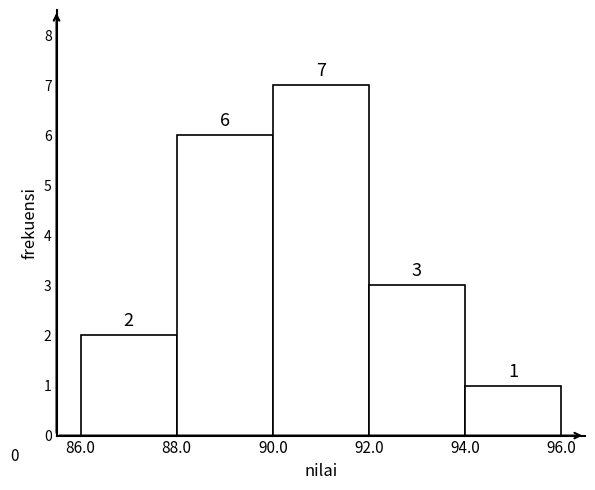

Reading left to right, list every bar in this chart as the range it spans on the x-axis followed by its height.

86.0 to 88.0: 2
88.0 to 90.0: 6
90.0 to 92.0: 7
92.0 to 94.0: 3
94.0 to 96.0: 1